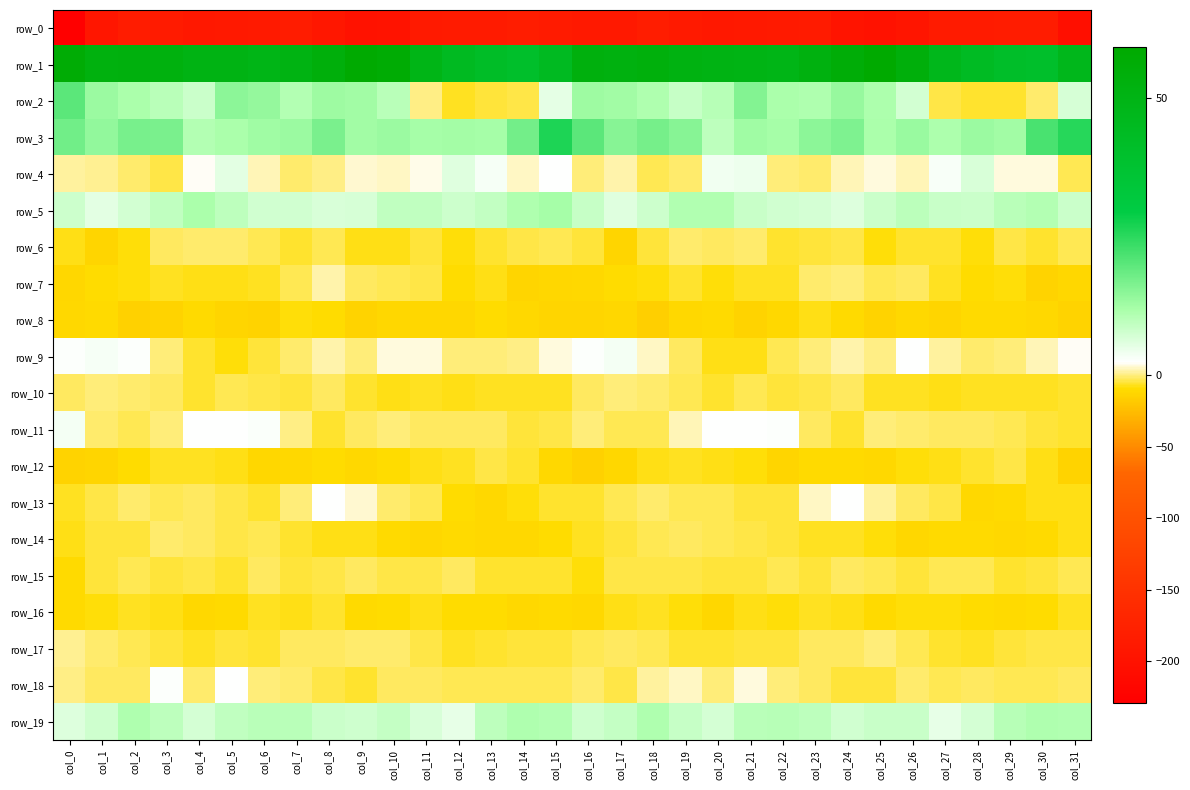

At which category is the sum across all series the highest?

col_3